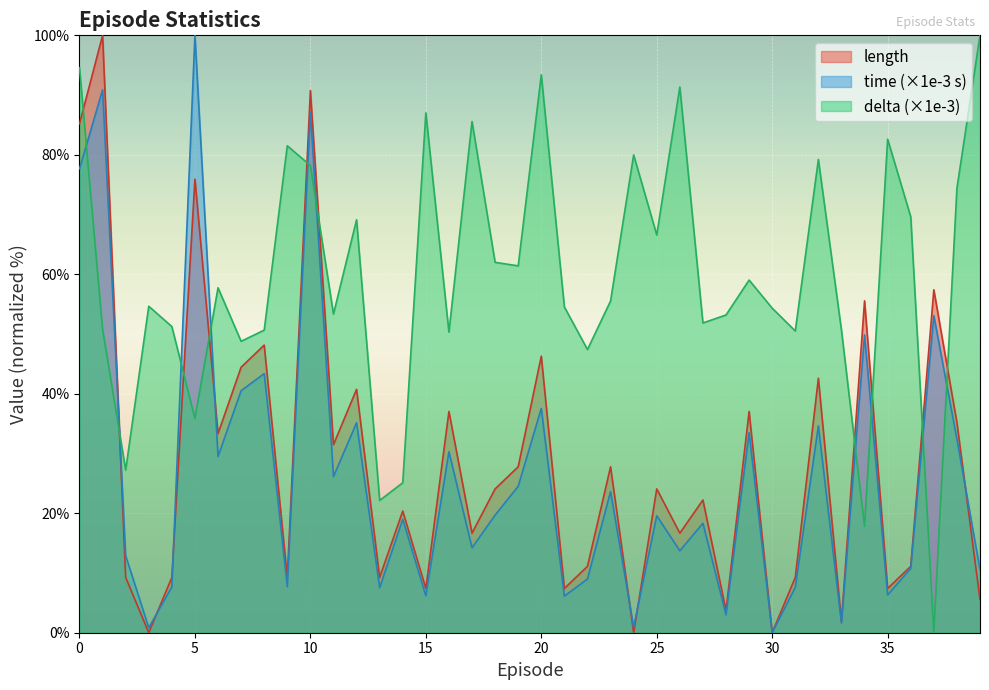

At which label is length closest to 50?

8